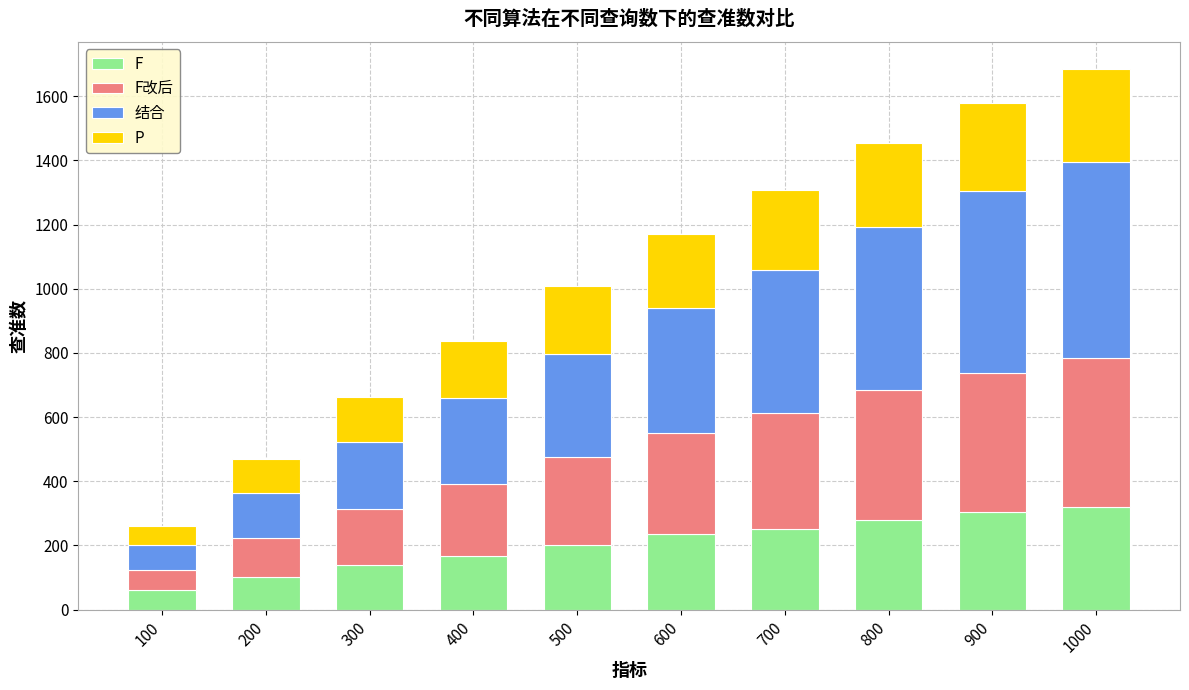

Which category has the lowest value in the F series?

100